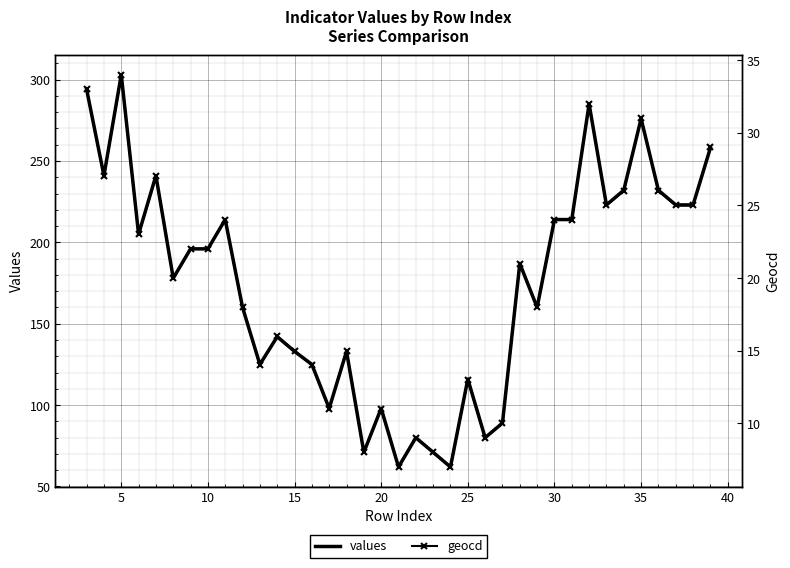

How many interior local peaks does the values series have?

11